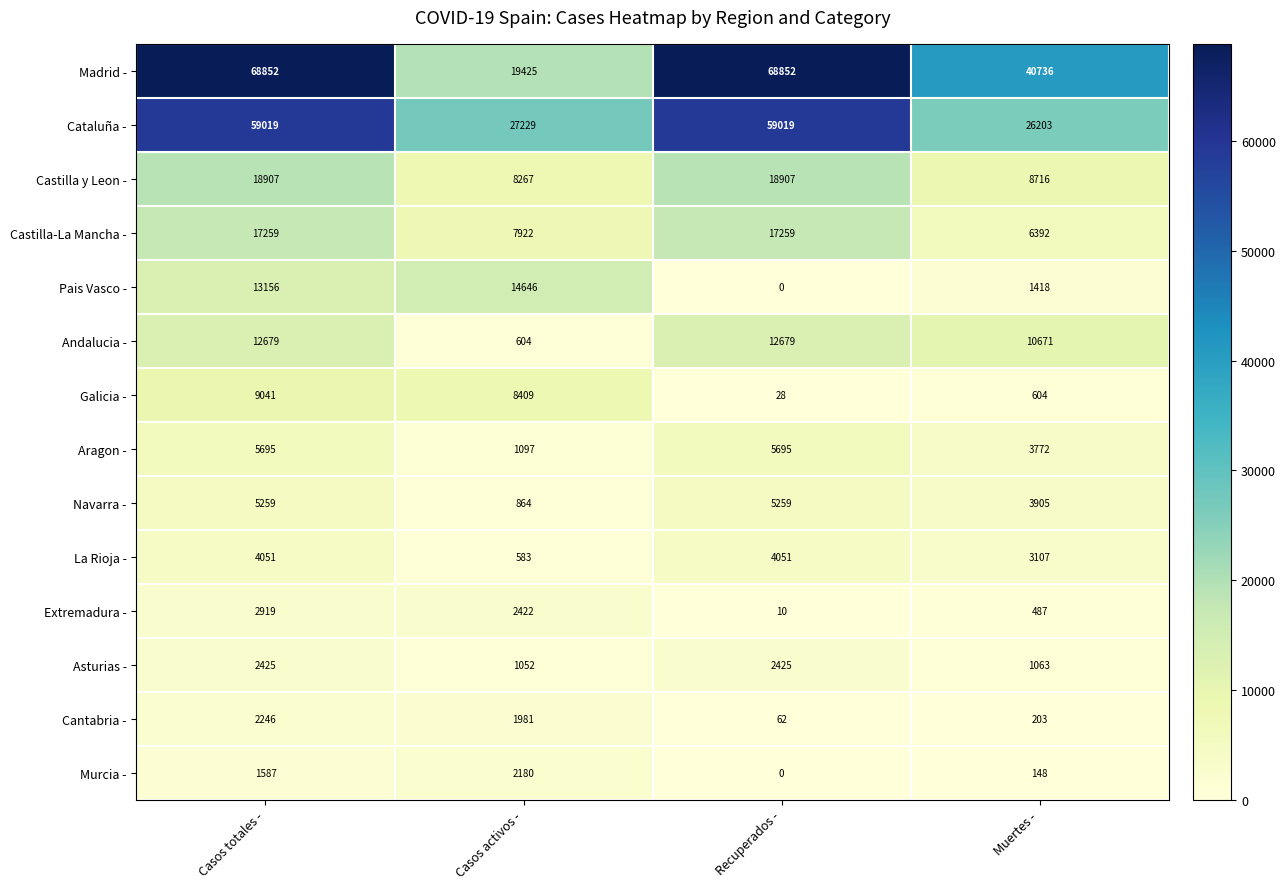

At which category is the sum across all series the highest?

Casos totales -